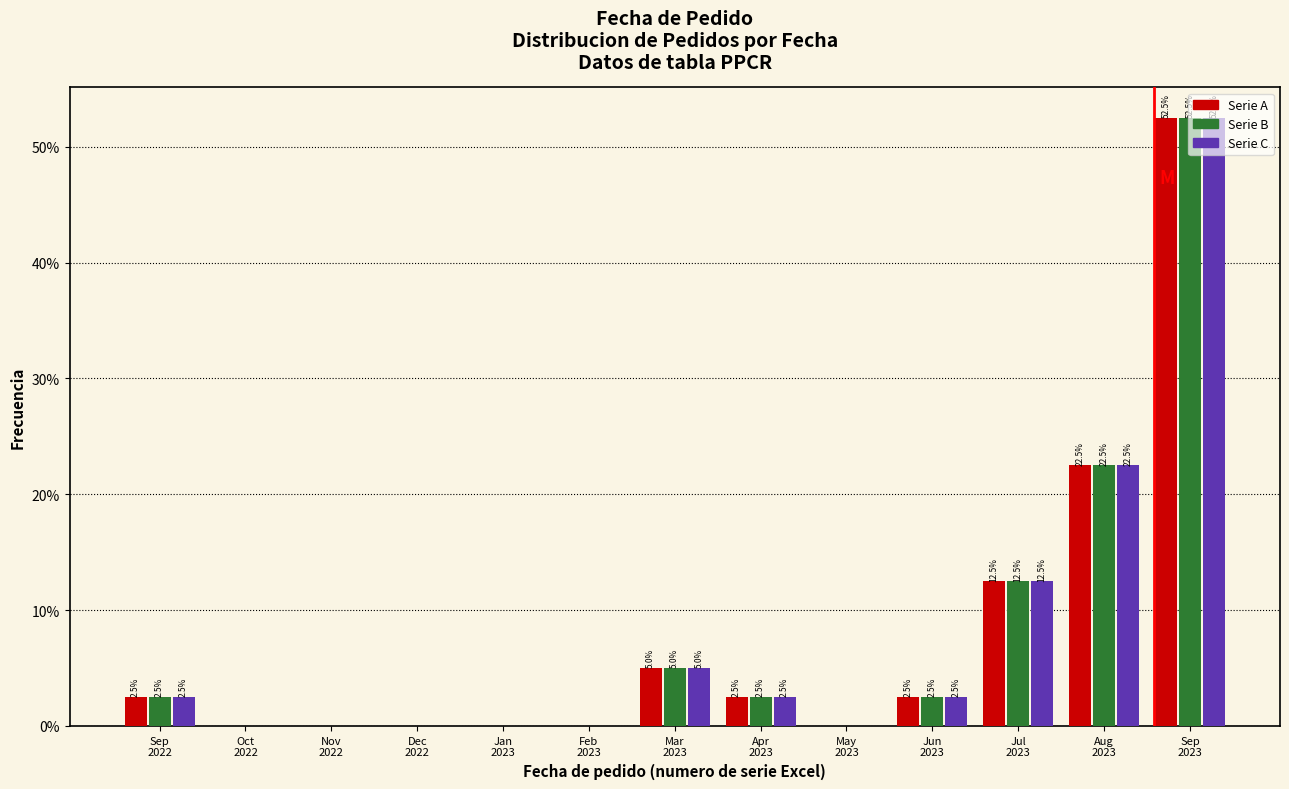

What is the maximum value shown in the chart?

52.5